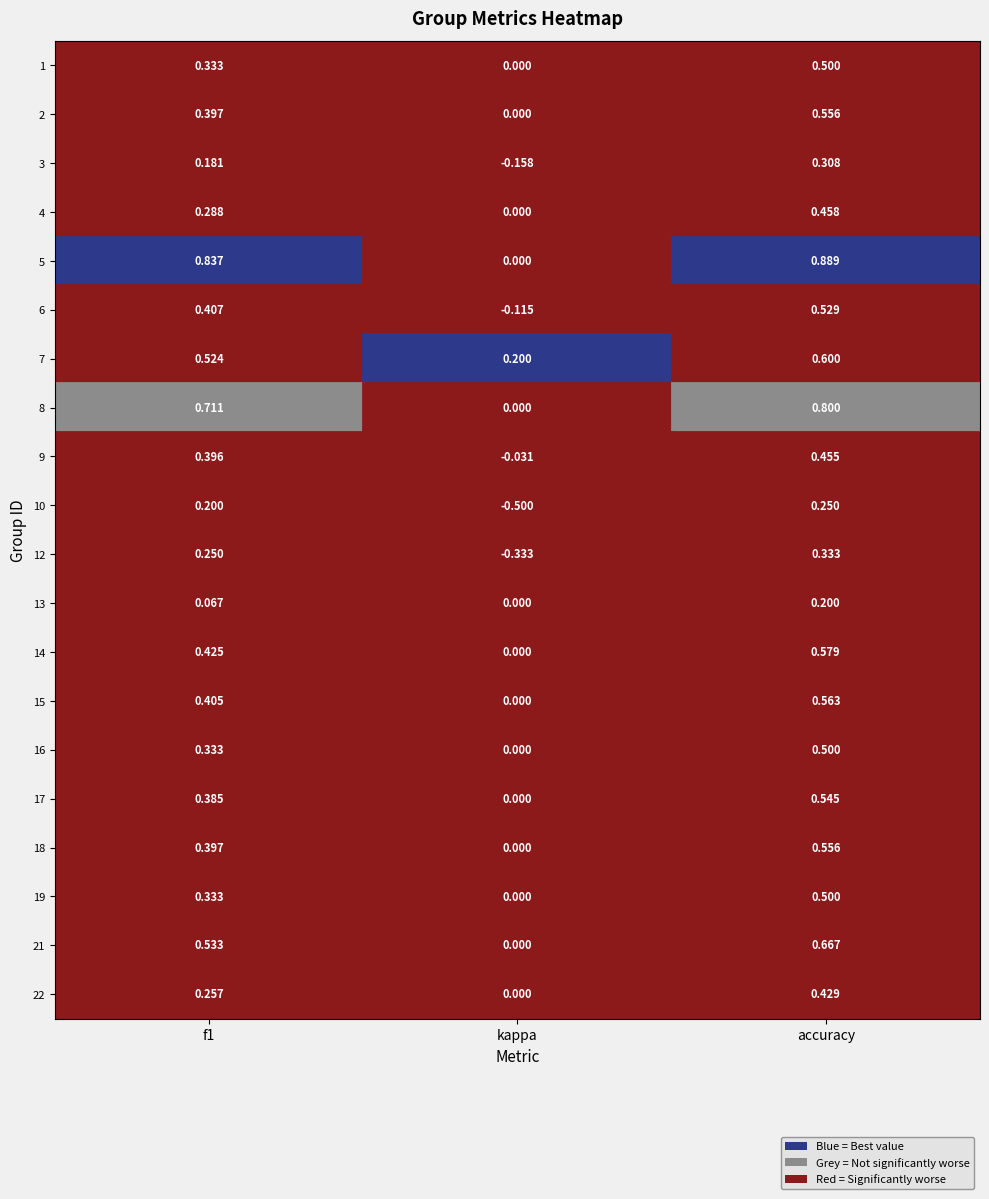

Which has a higher value, 2 or 1?

2